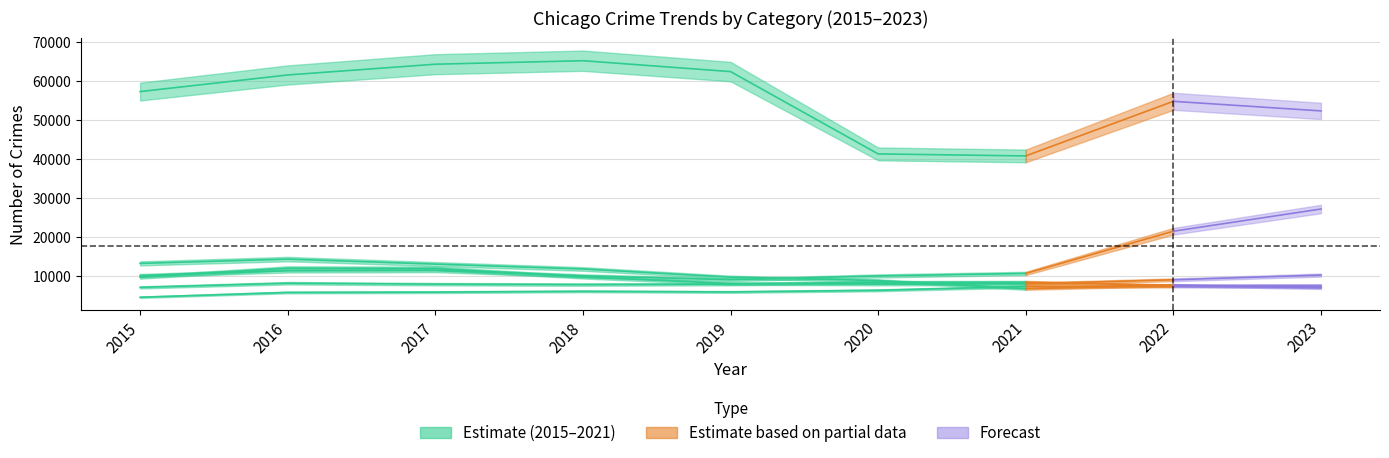

At which category is the sum across all series the highest?

2017